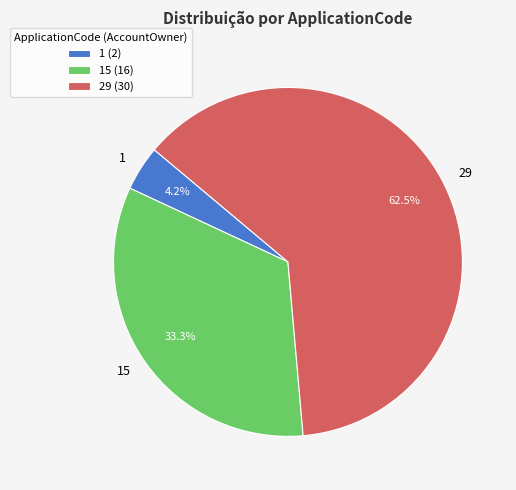

Which category has the biggest portion of the pie?

29